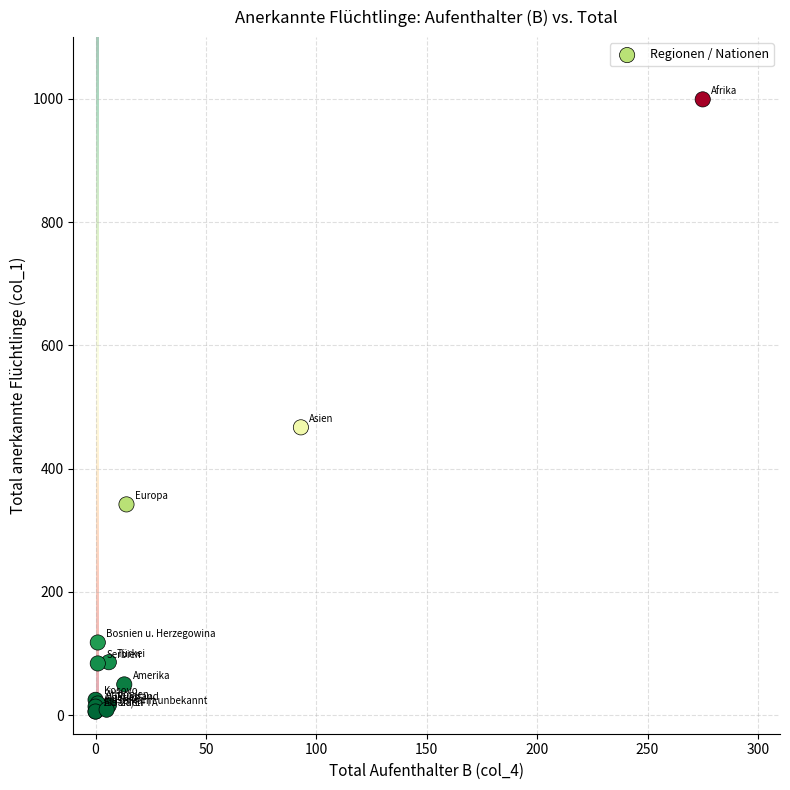

What Y value in the scatter plot is closest to 502?

467